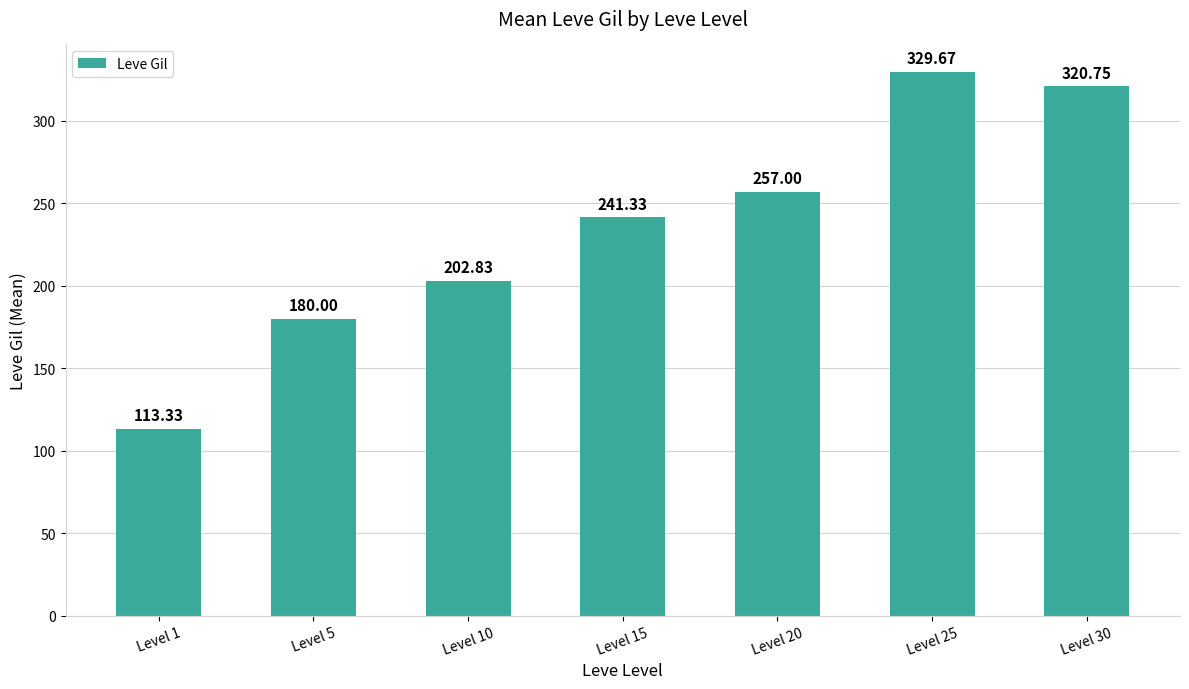

What is the smallest value displayed?

113.3